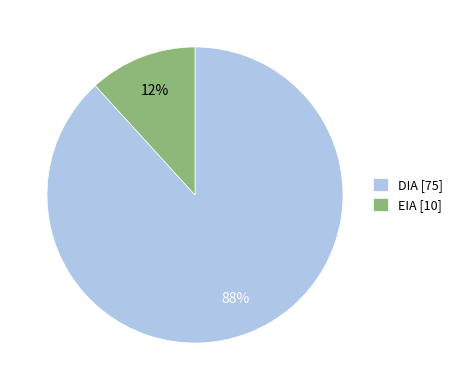

What percentage is the EIA slice, to the nearest percent?

12%